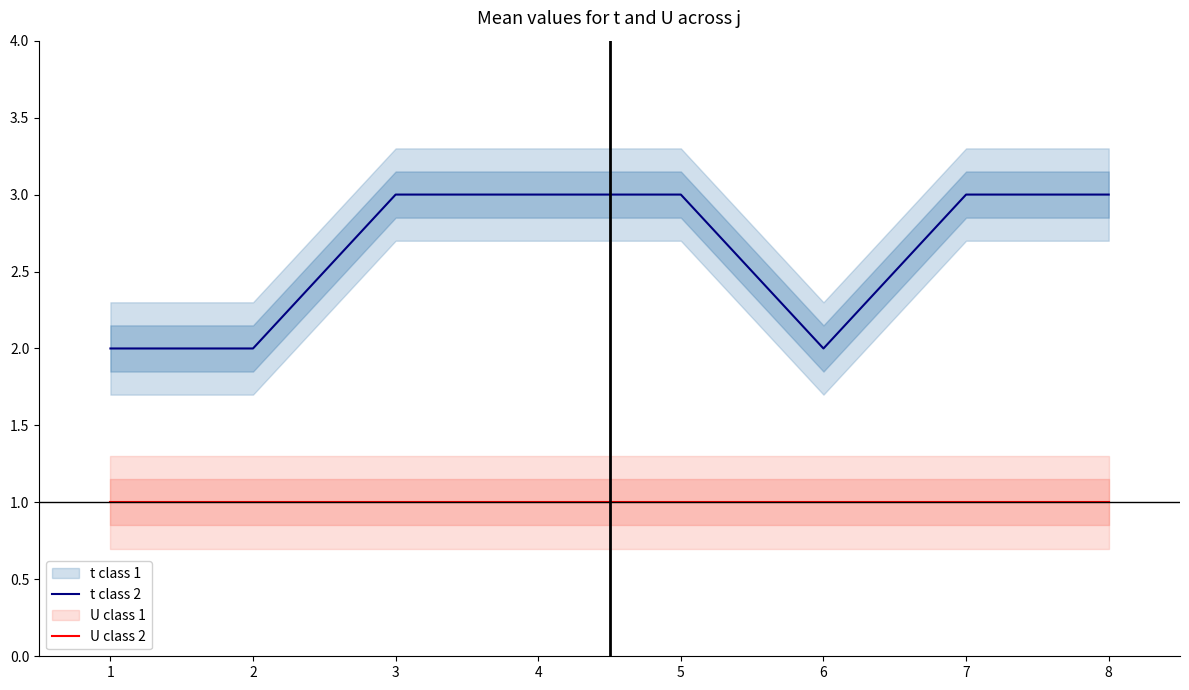

What is the sum of the U class 2 values at 6 and 4?

2